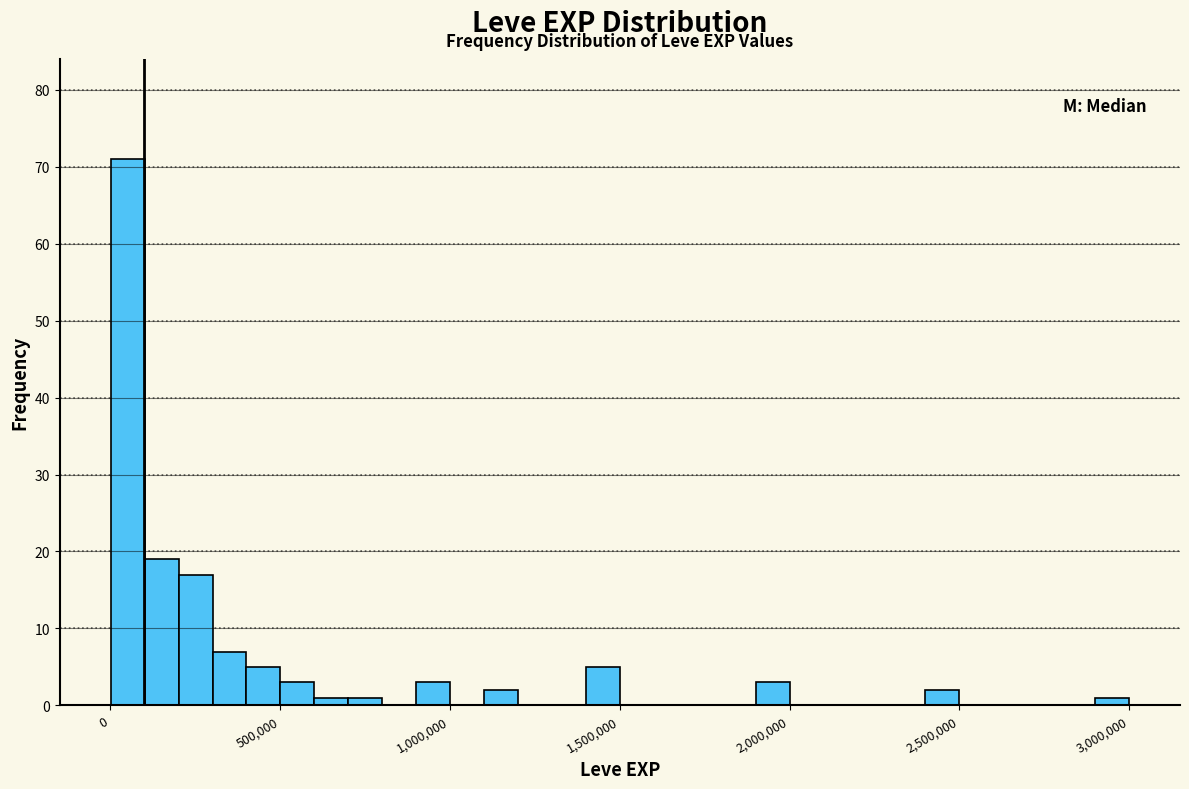

Around what value on the x-axis is the tallest bar? Give the approximate position of its centre, as read against the axis.

50000